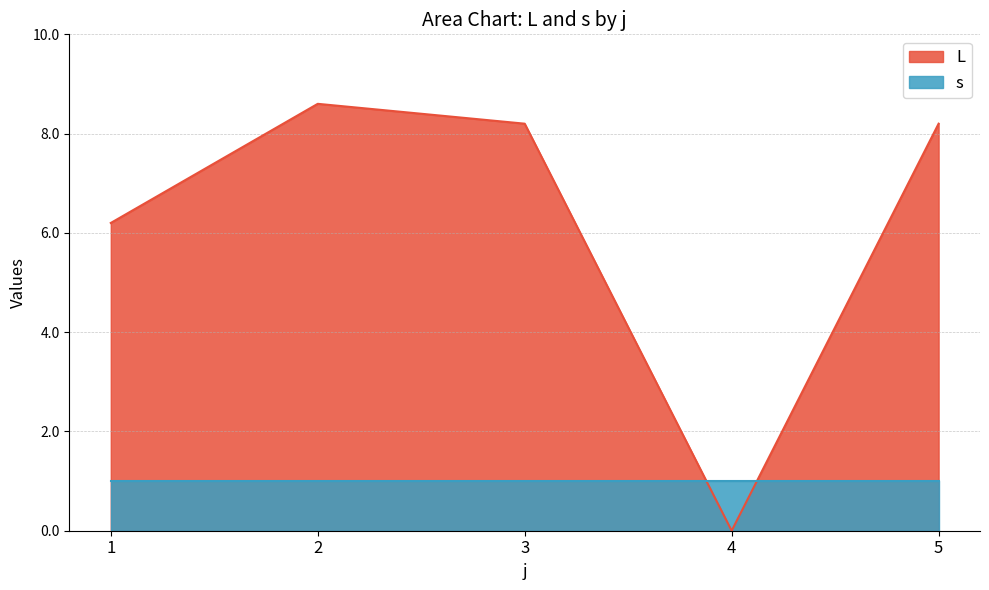

How many series are shown in this chart?

2